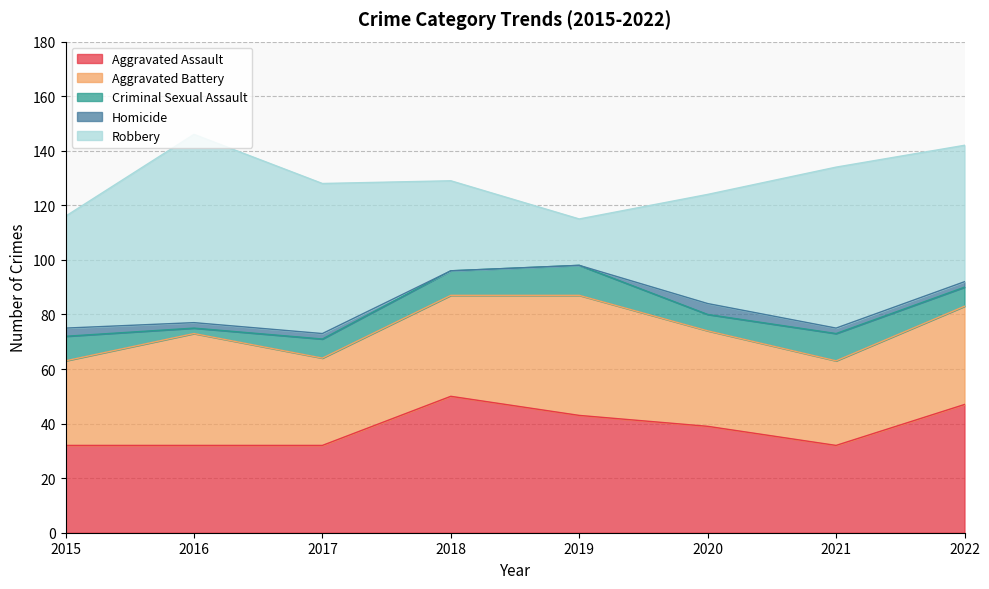

What is the value of the Homicide point at the 6th from the left?

4